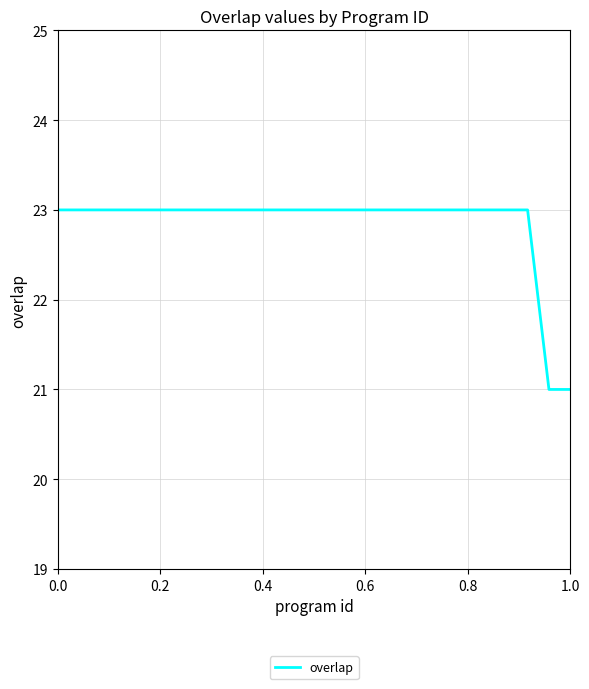

Reading right to left, list all the values displayed in this chart.

21	21	23	23	23	23	23	23	23	23	23	23	23	23	23	23	23	23	23	23	23	23	23	23	23